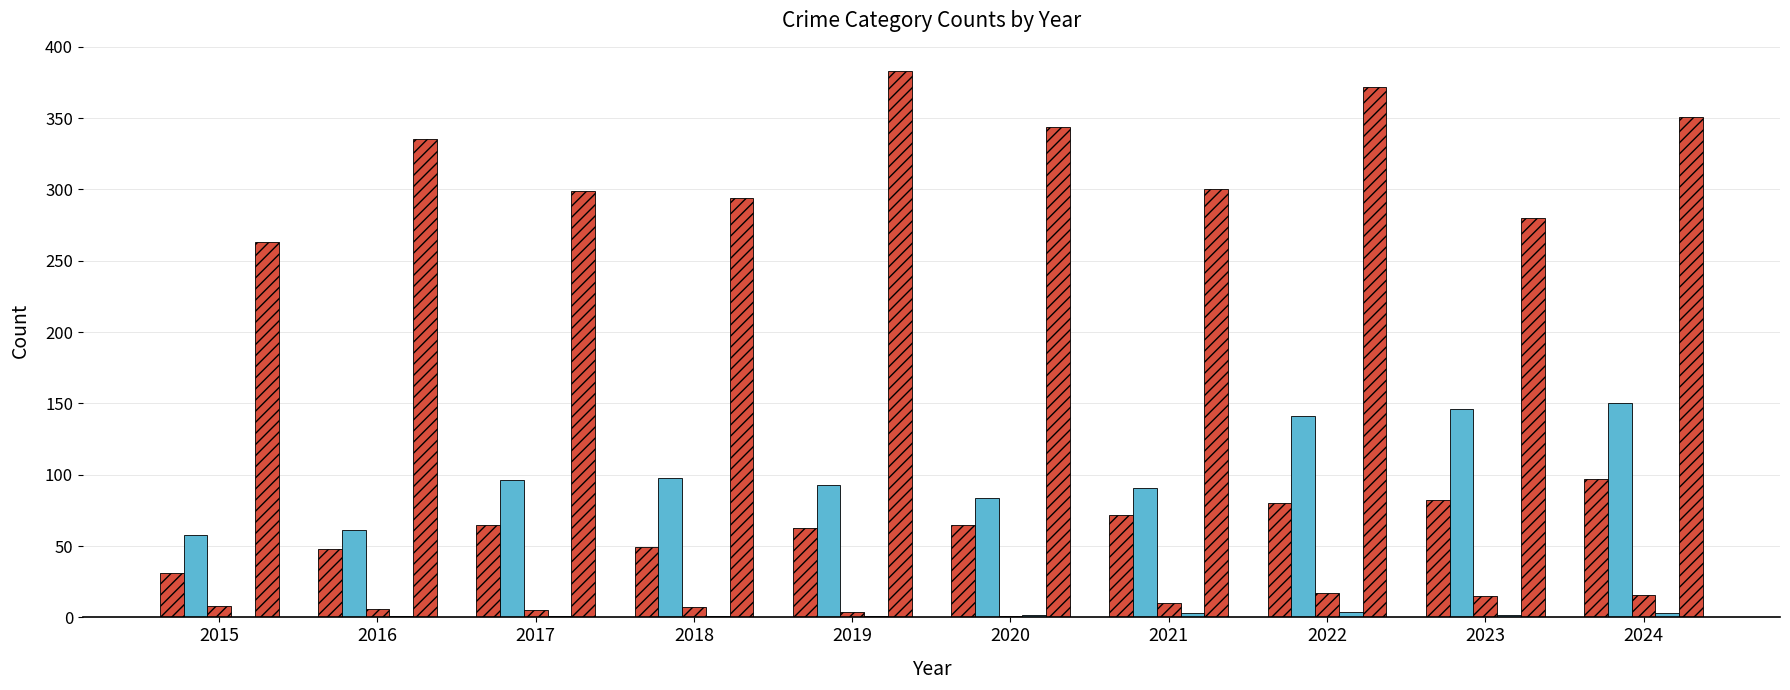

Reading right to left, list all the values displayed in this chart.

Aggravated Assault: 97	82	80	72	65	63	49	65	48	31
Aggravated Battery: 150	146	141	91	84	93	98	96	61	58
Criminal Sexual Assault: 16	15	17	10	1	4	7	5	6	8
Homicide: 3	2	4	3	2	1	1	1	1	0
Robbery: 351	280	372	300	344	383	294	299	335	263